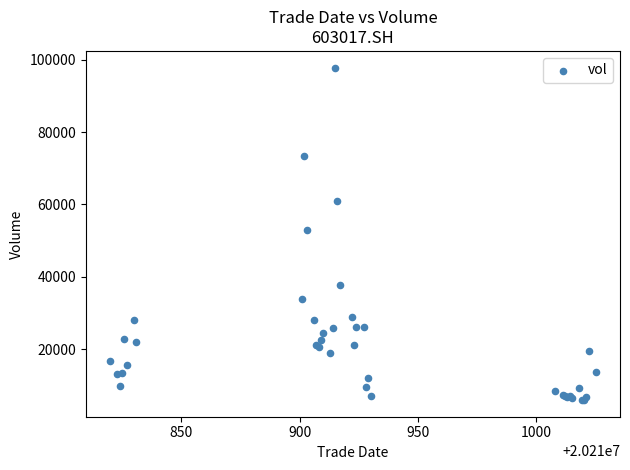

What Y value in the scatter plot is closest to 51871?

52966.0